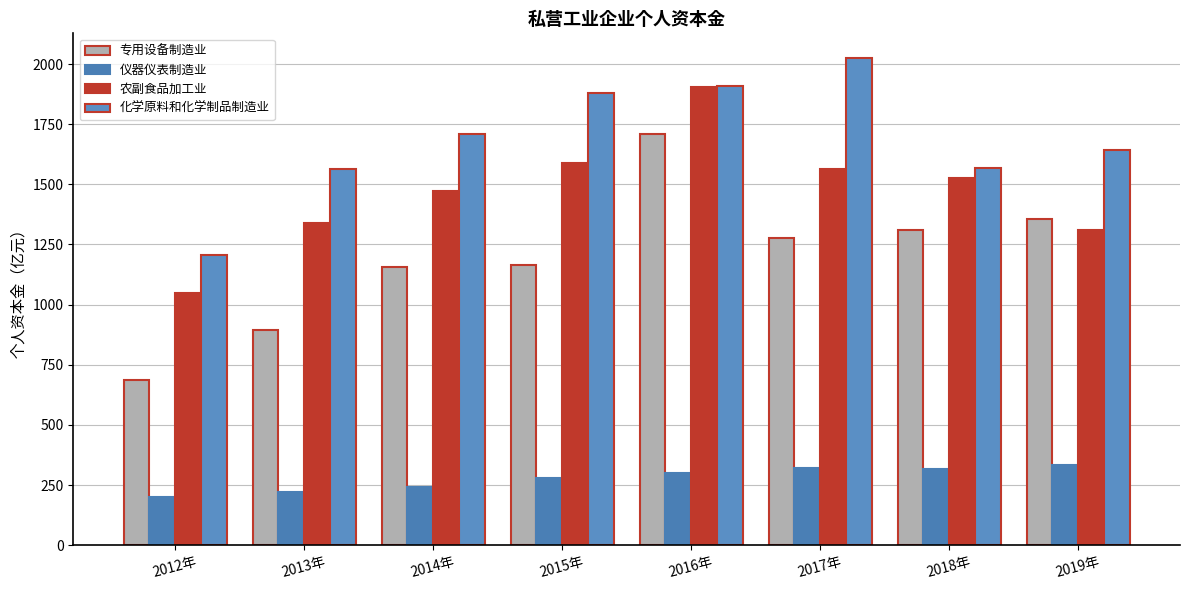

How many values in the 专用设备制造业 series are below 1277?

4